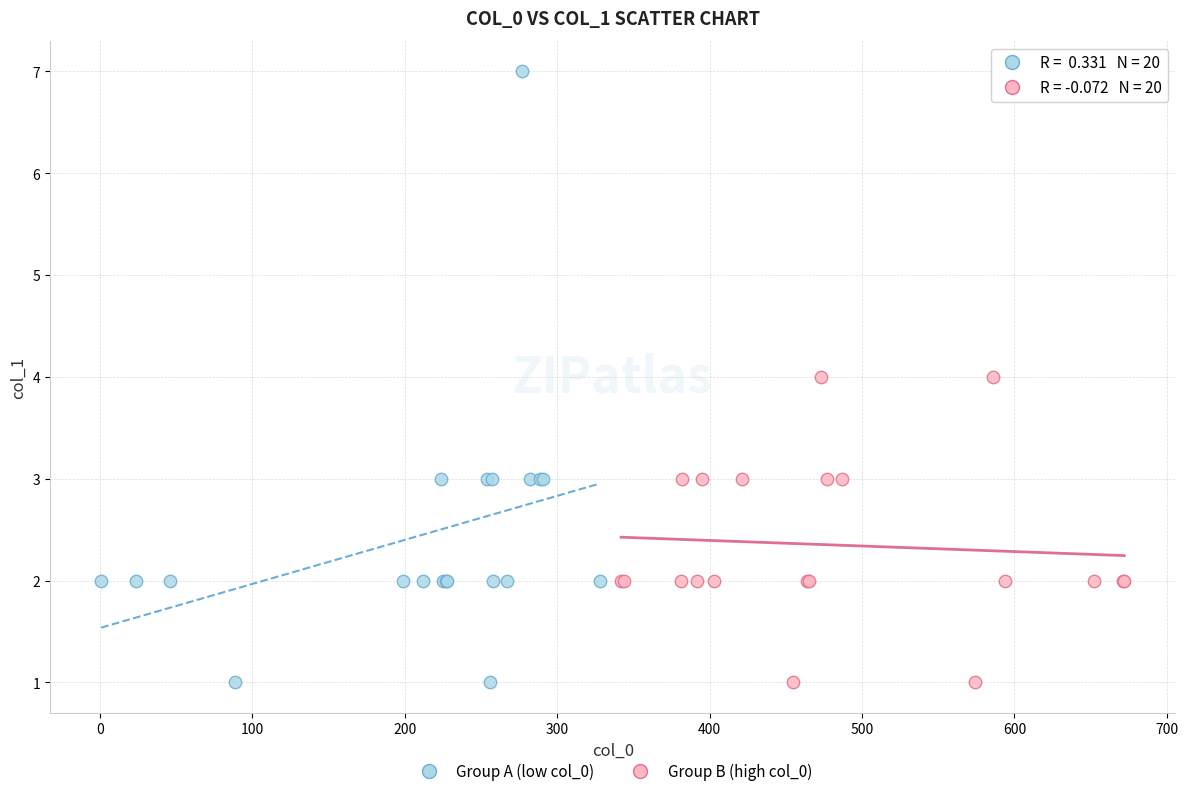

Which series contains the highest Y value?

Group A (low col_0)